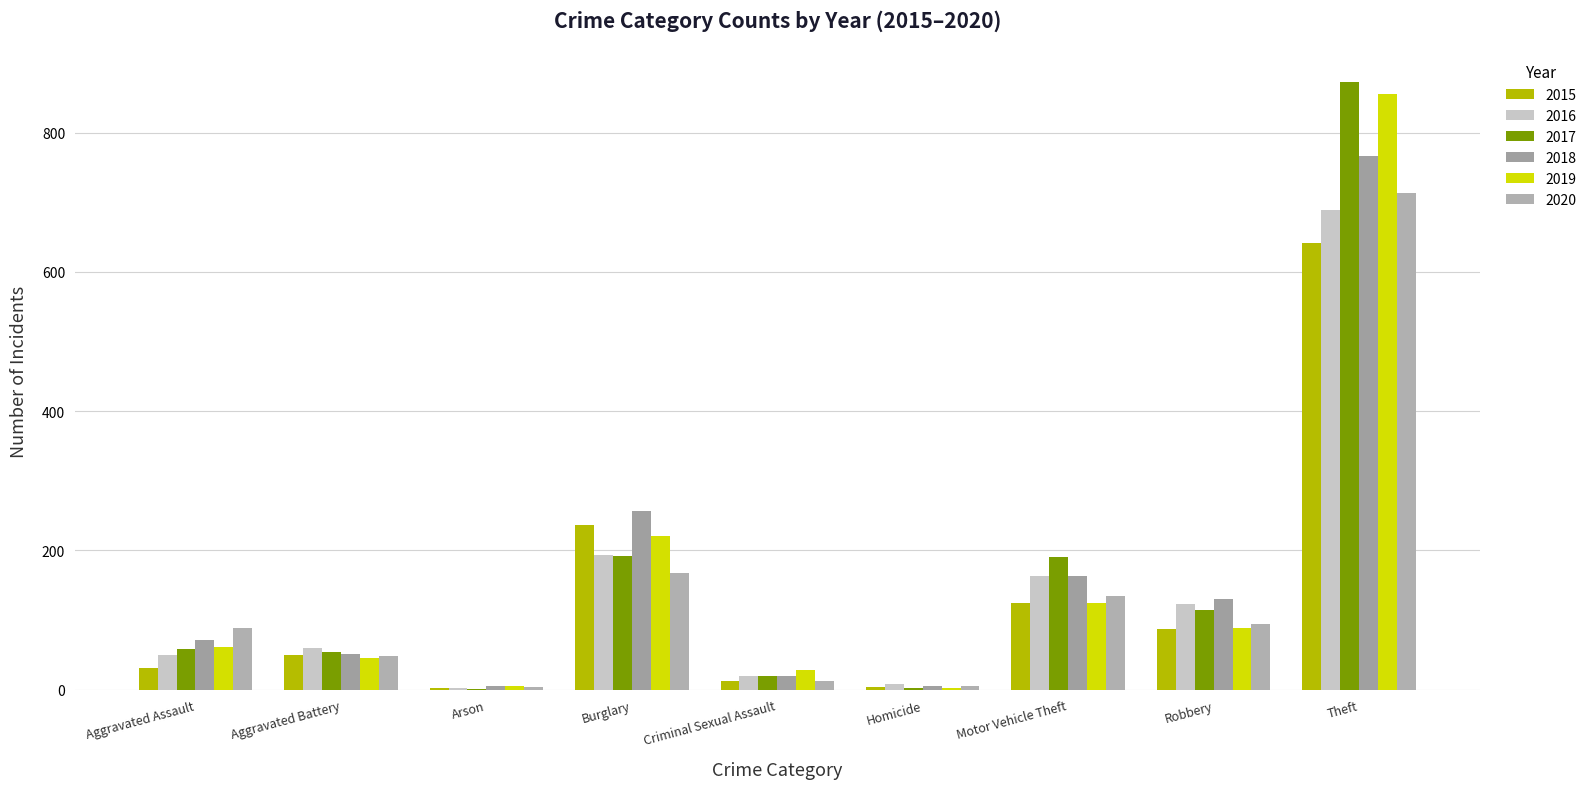

At Burglary, list the series in order from largest to smallest.

2018, 2015, 2019, 2016, 2017, 2020